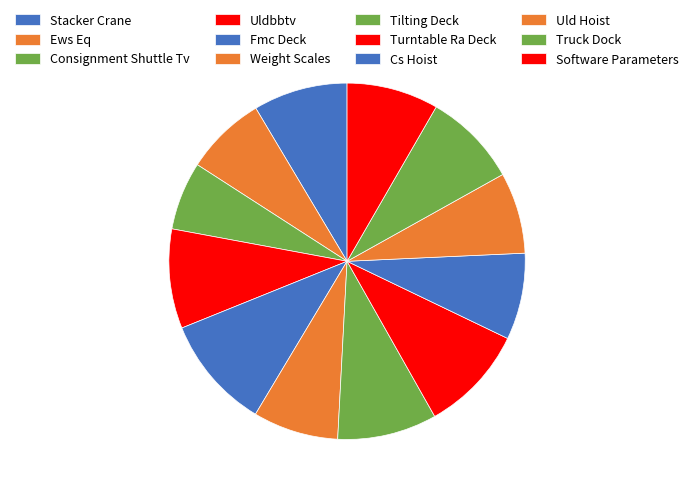

Is there a majority slice in this chart?

No